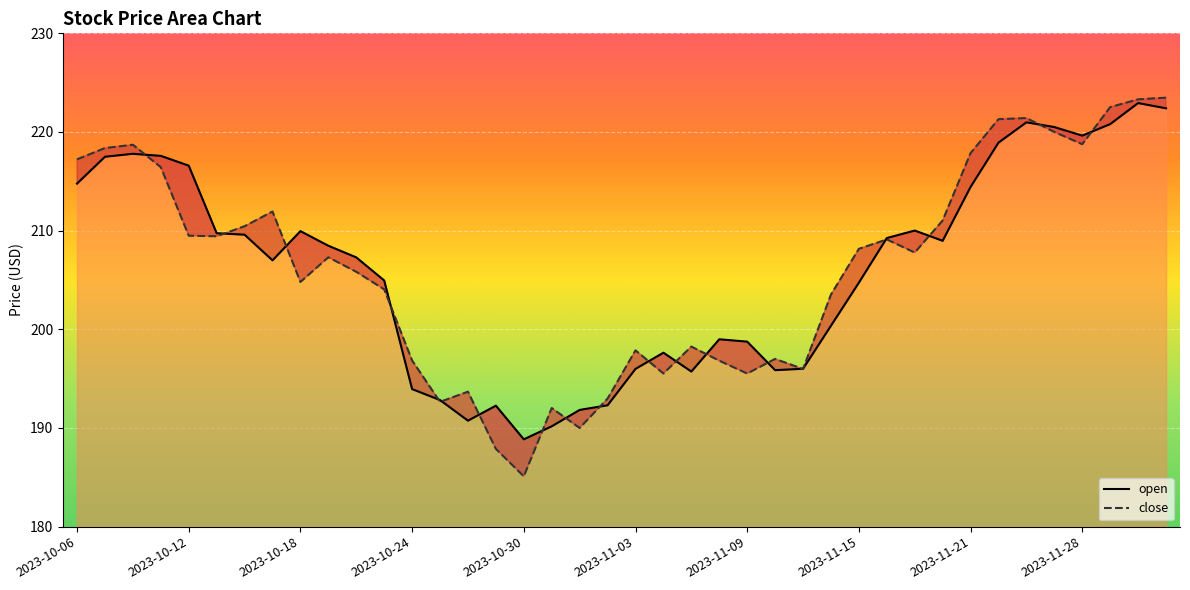

Rank the series by their maximum value, from highest to lowest.

close, open